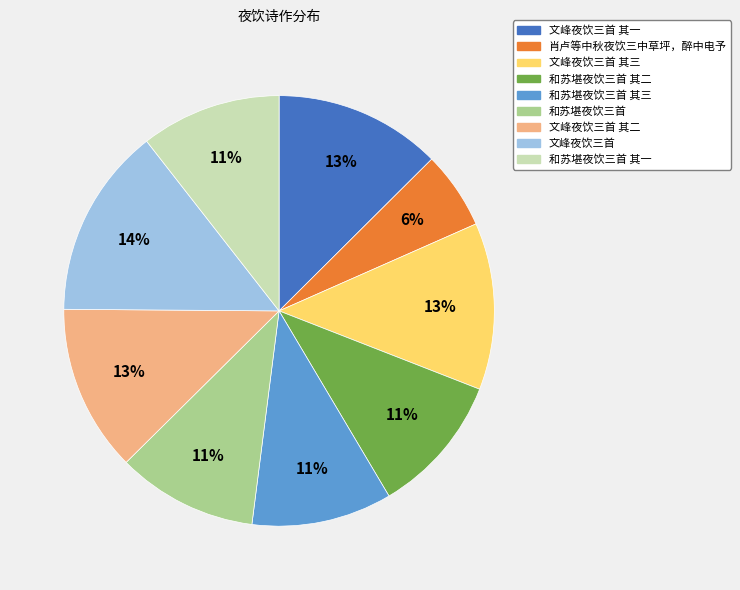

How many slices are in this pie chart?

9